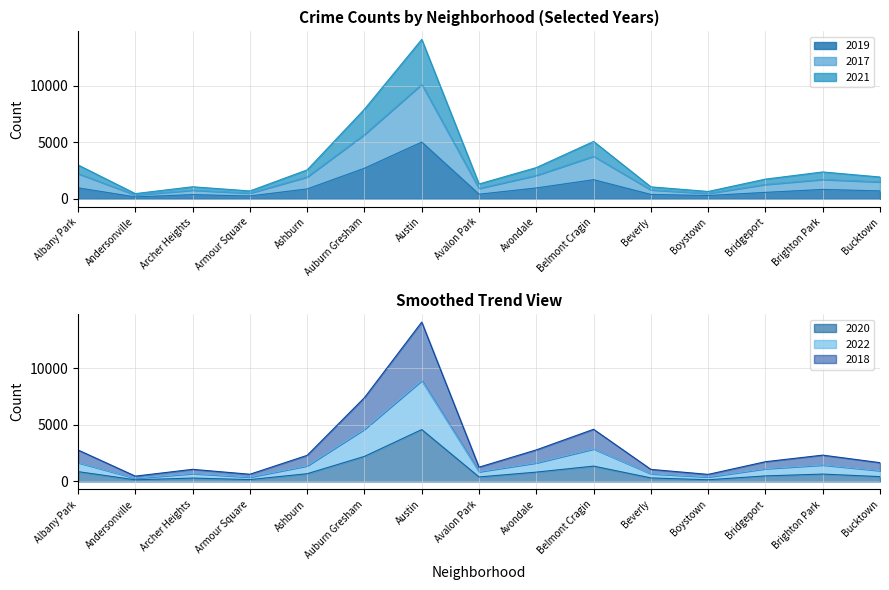

The value of 2019 at Boystown is 287. True or false?

True